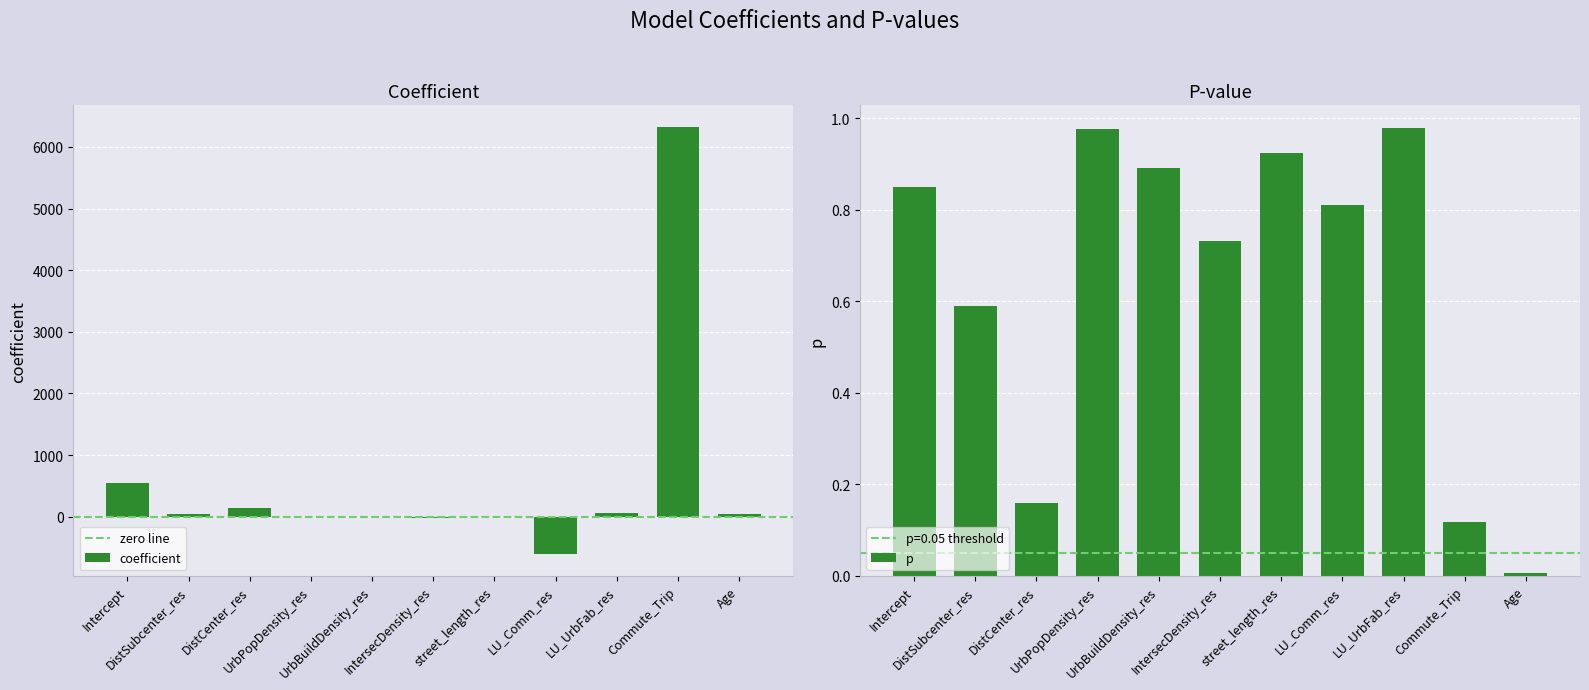

At which category is the sum across all series the highest?

Commute_Trip